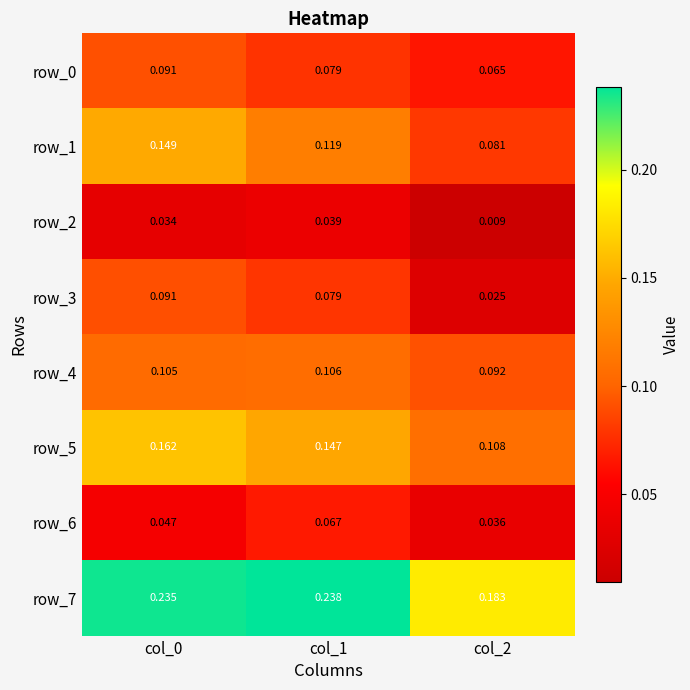

At how many categories does at least one series exceed 0?

3